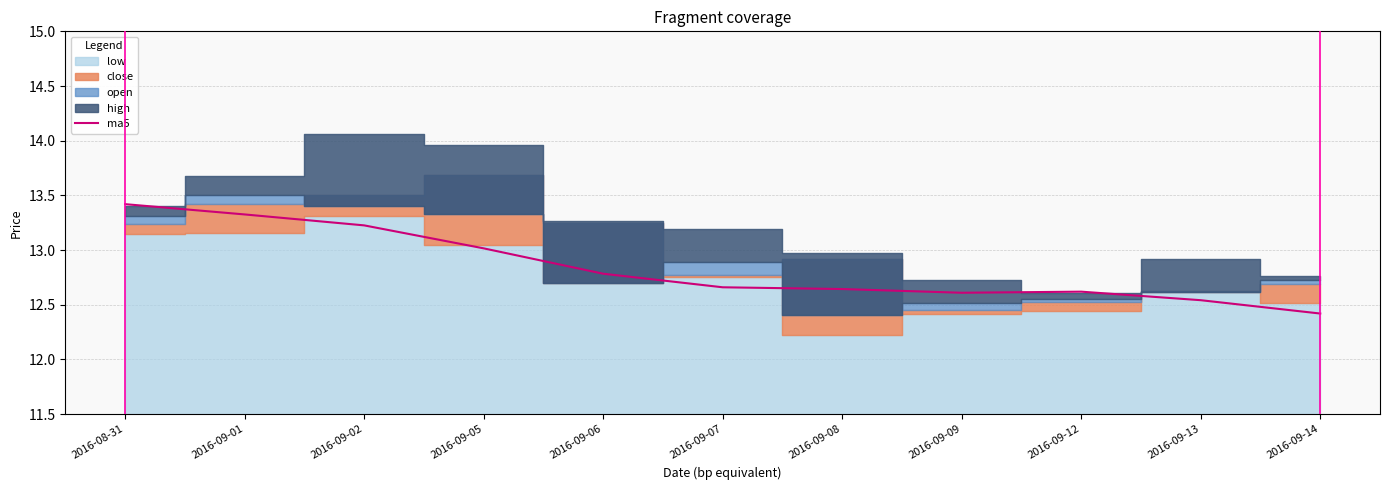

What is the change in value from 2016-09-08 to 2016-09-14?

-0.2